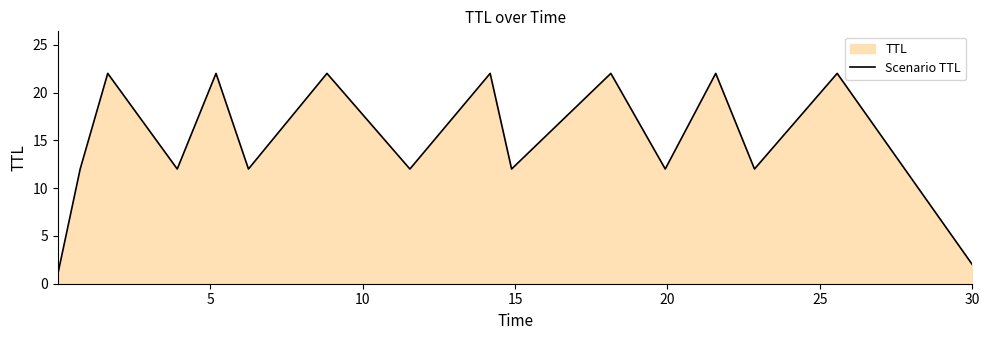

What is the greatest value displayed?

22